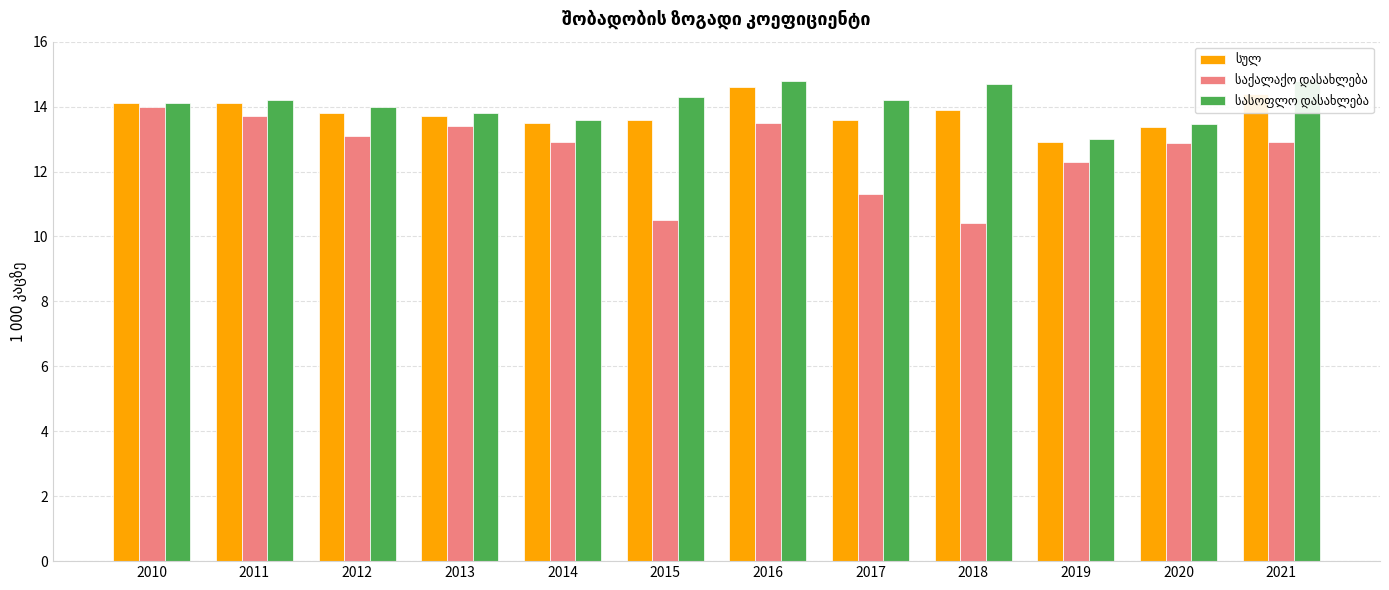

How many groups of bars are there?

12